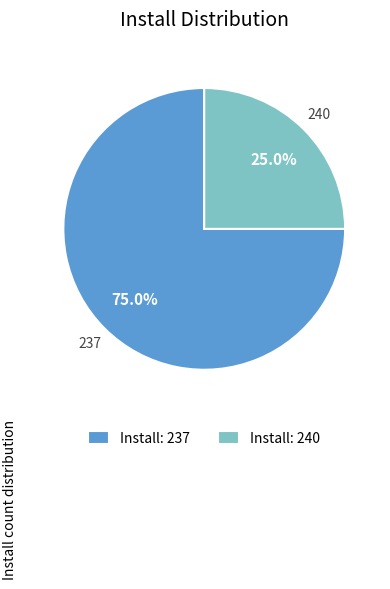

Which category accounts for the majority?

Install: 237